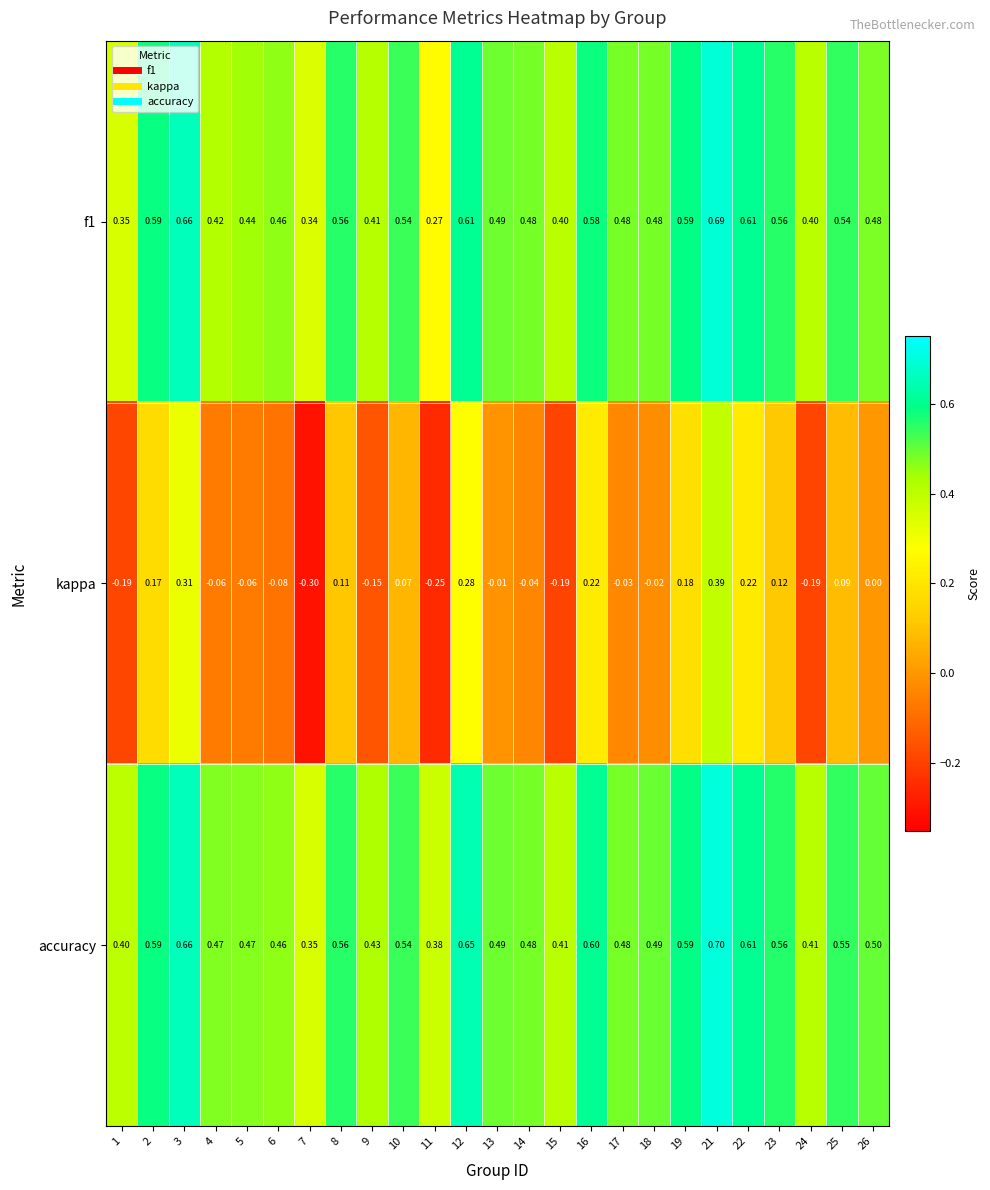

At how many categories does at least one series exceed 0?

25